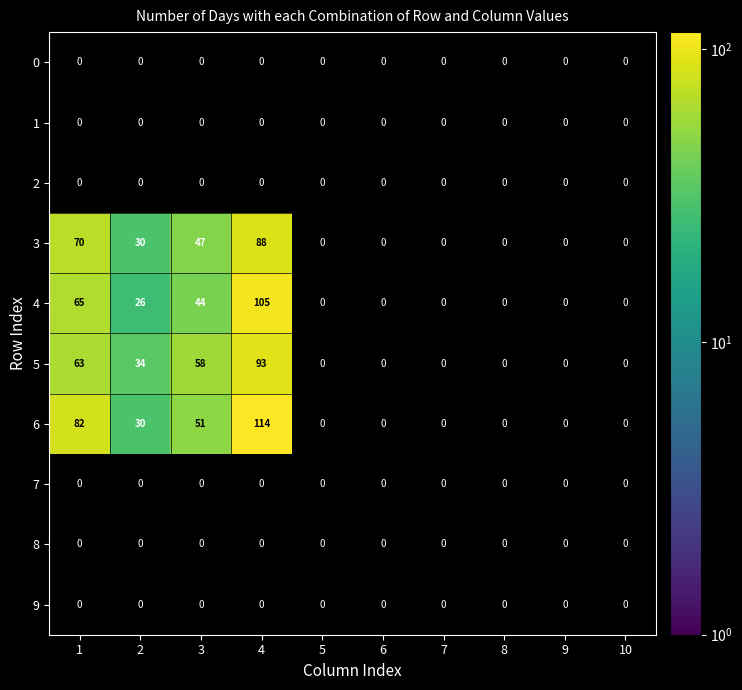

The 3 series shows 35 at 1. True or false?

False